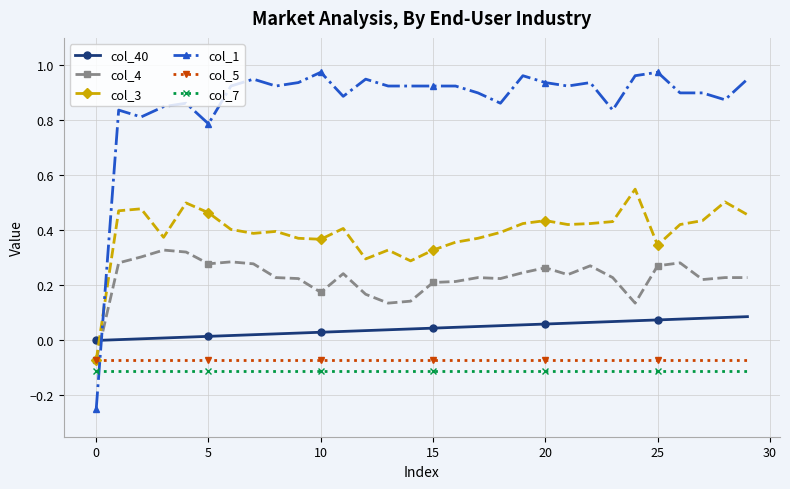

Which series has the largest total across all categories?

col_1